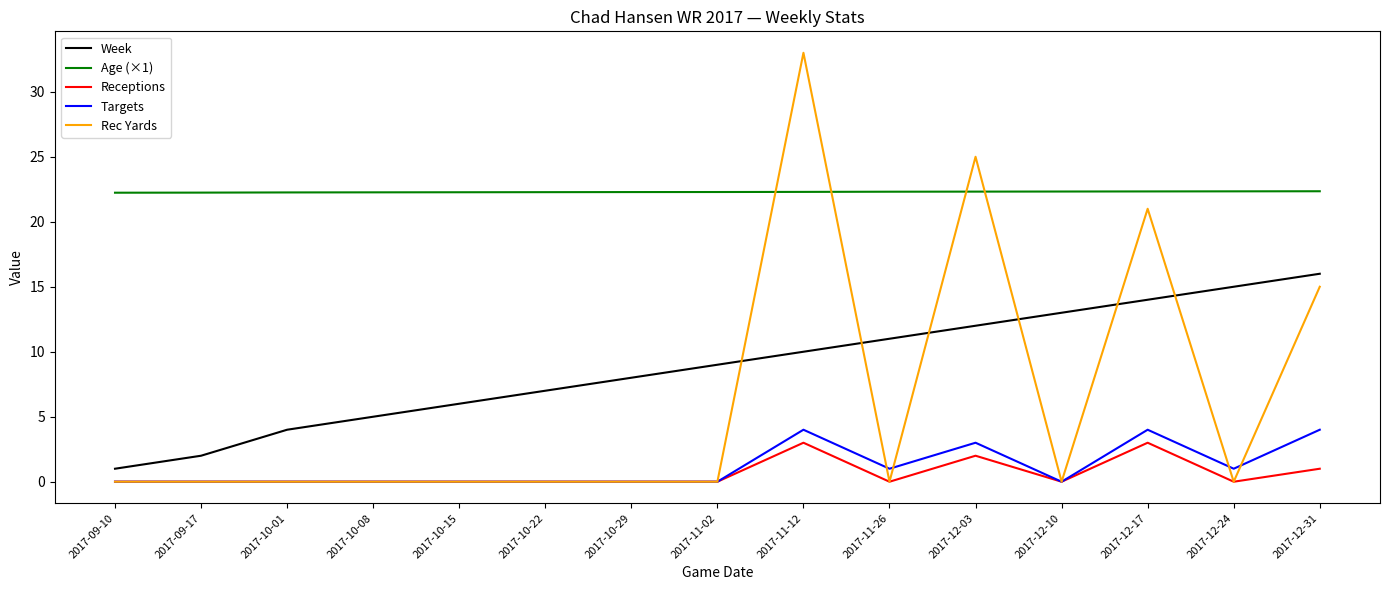

Which series has the widest spread of values?

Rec Yards